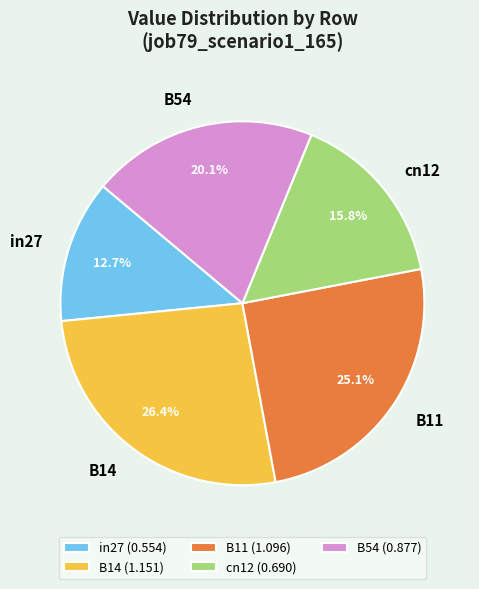

How many segments does this pie chart have?

5